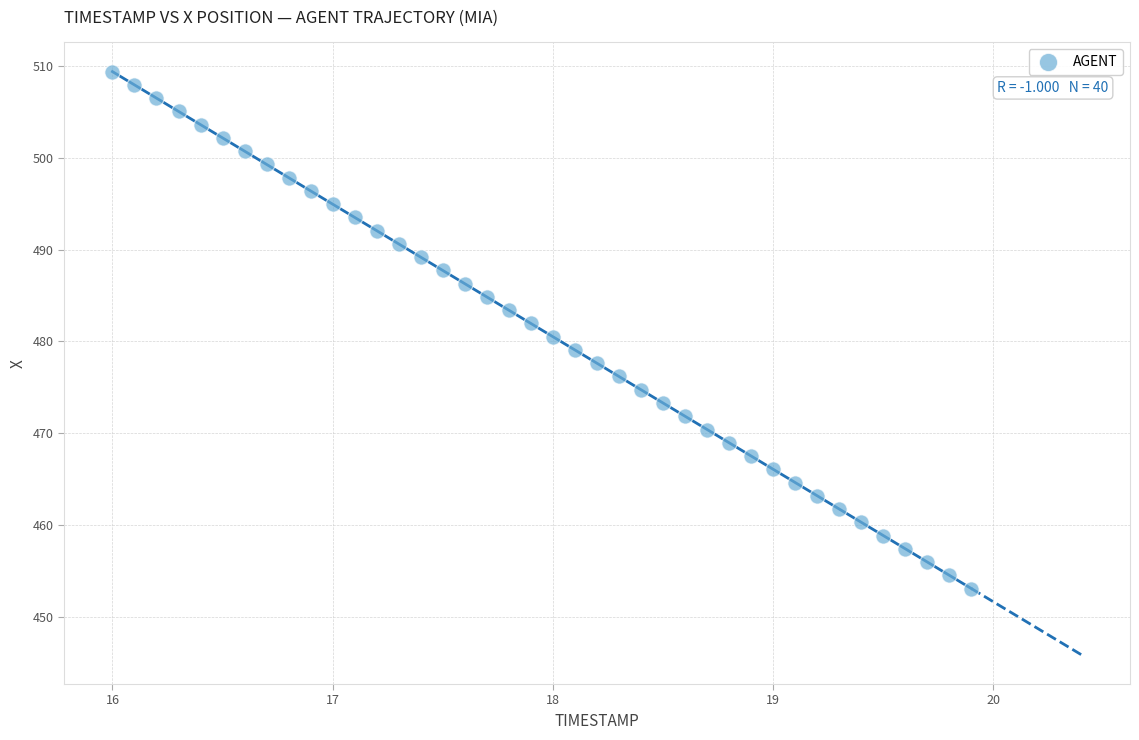

What is the range of Y values (max minus min)?

56.2